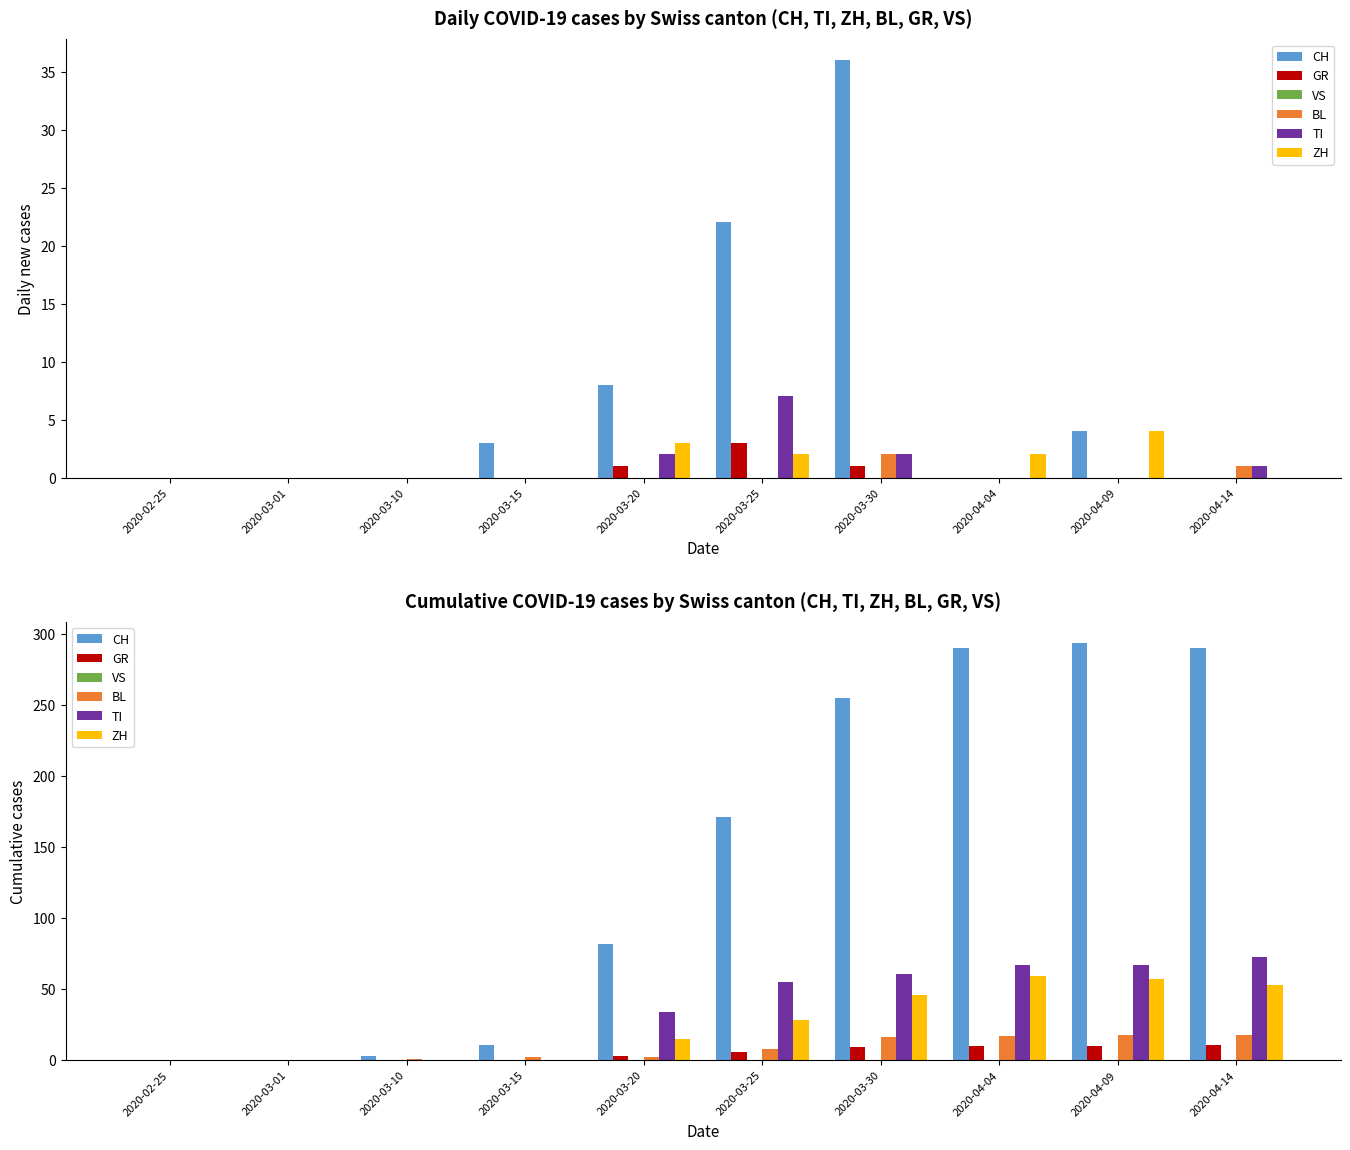

How many groups of bars are there?

10